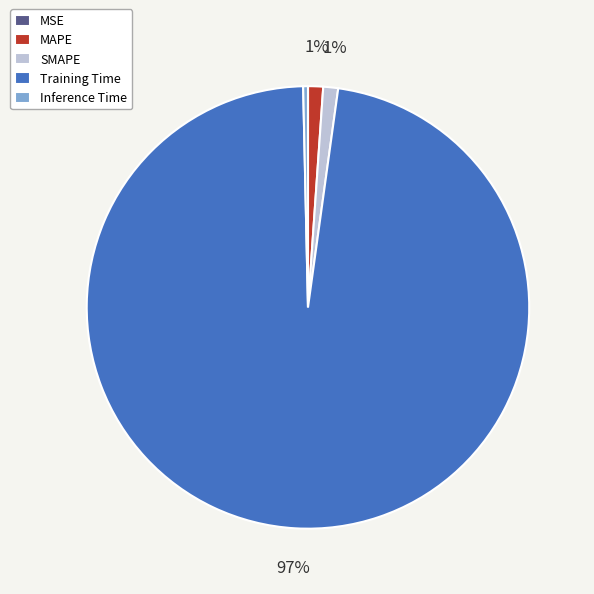

What is the largest slice in the pie chart?

Training Time